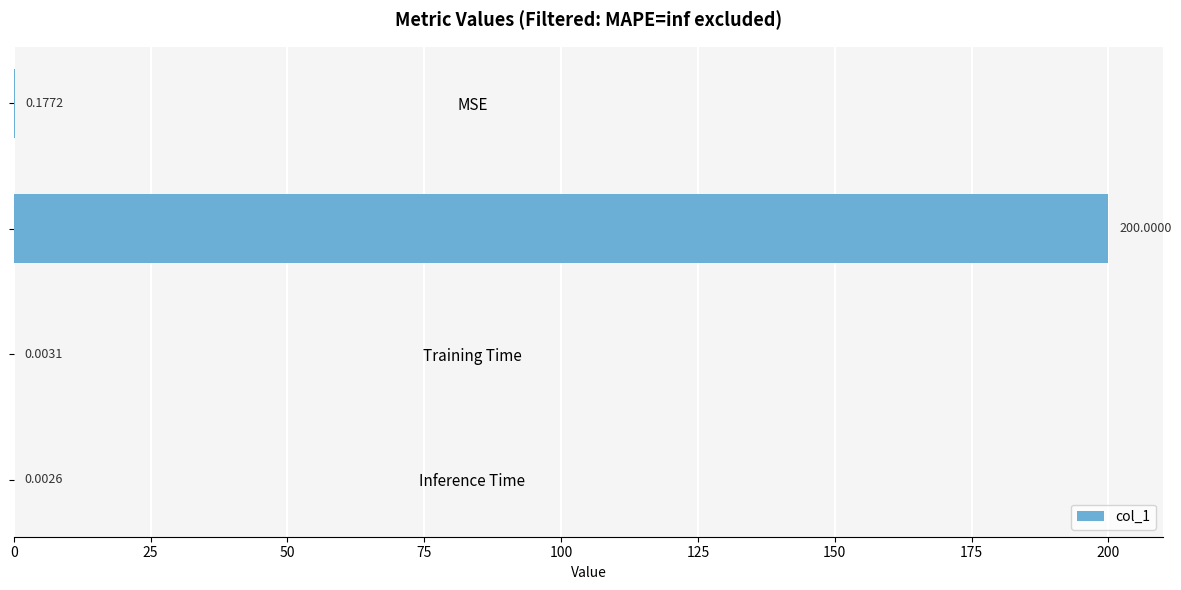

What is the average value?

50.0